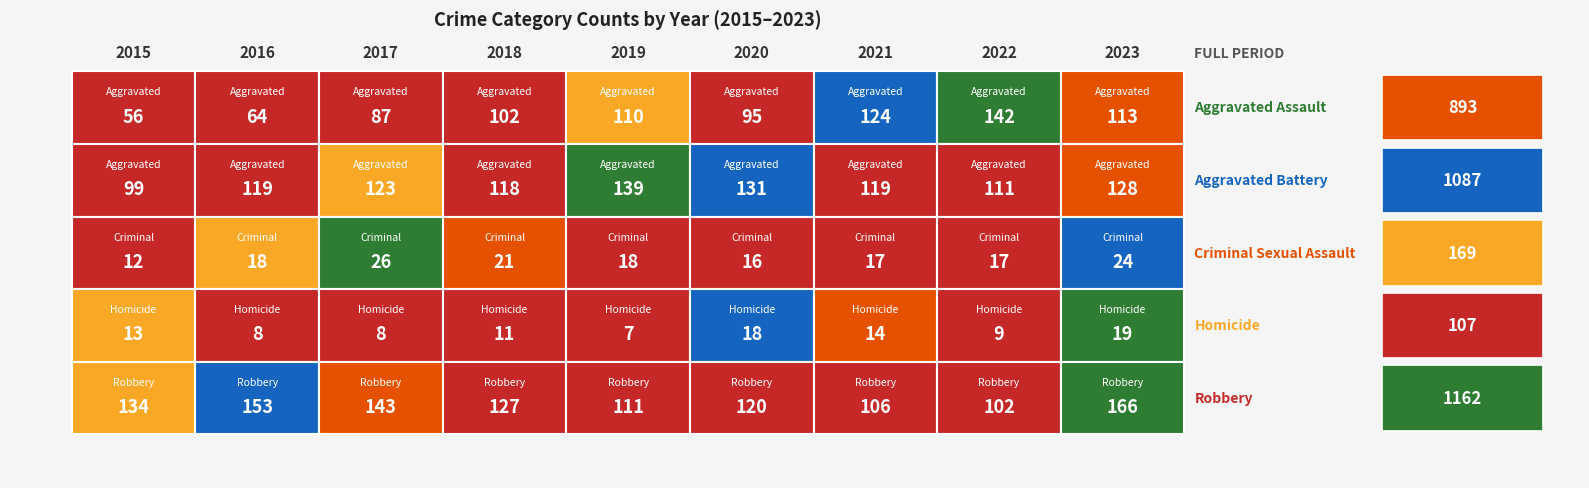

Which category has the highest value in the Robbery series?

2023